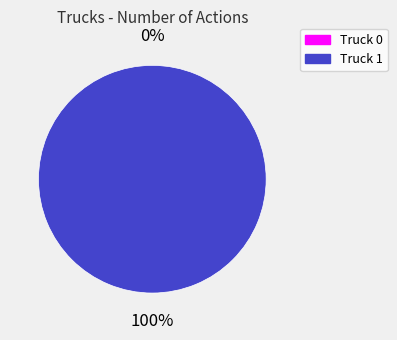

What is the smallest slice in the pie chart?

Truck 0